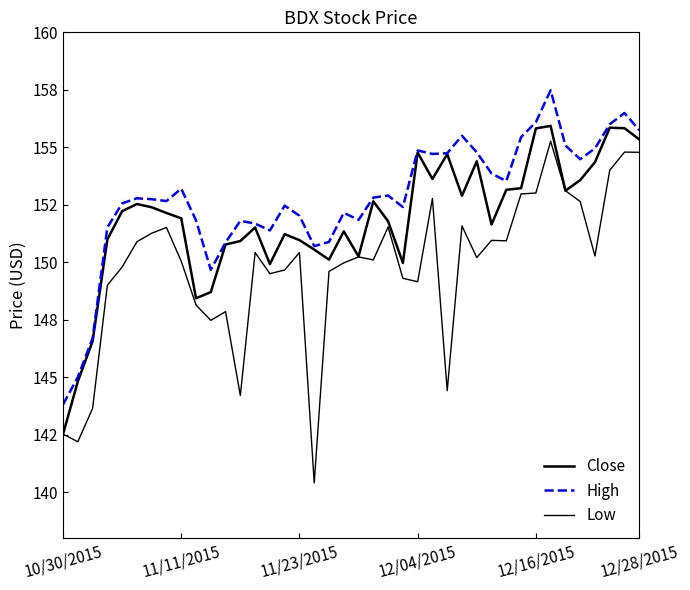

Does the chart have visible grid lines?

No